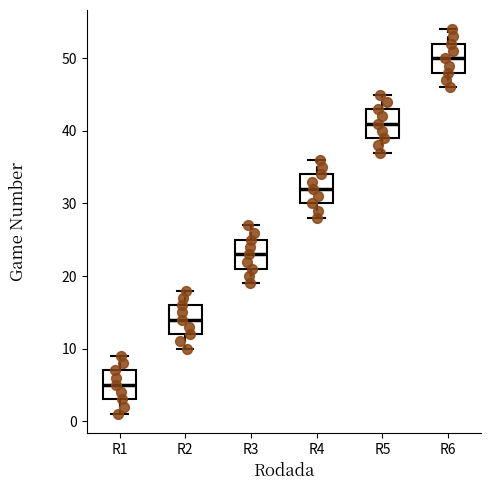

Reading left to right, transcribe this box plot: for each box, give where its median line is, the range the box spans, and where its two whiskers end, as read against the y-axis. The values are not printed on the chart, so give them approximately, as read against the axis.

R1: median 5, box 3 to 7, whiskers 1 to 9
R2: median 14, box 12 to 16, whiskers 10 to 18
R3: median 23, box 21 to 25, whiskers 19 to 27
R4: median 32, box 30 to 34, whiskers 28 to 36
R5: median 41, box 39 to 43, whiskers 37 to 45
R6: median 50, box 48 to 52, whiskers 46 to 54